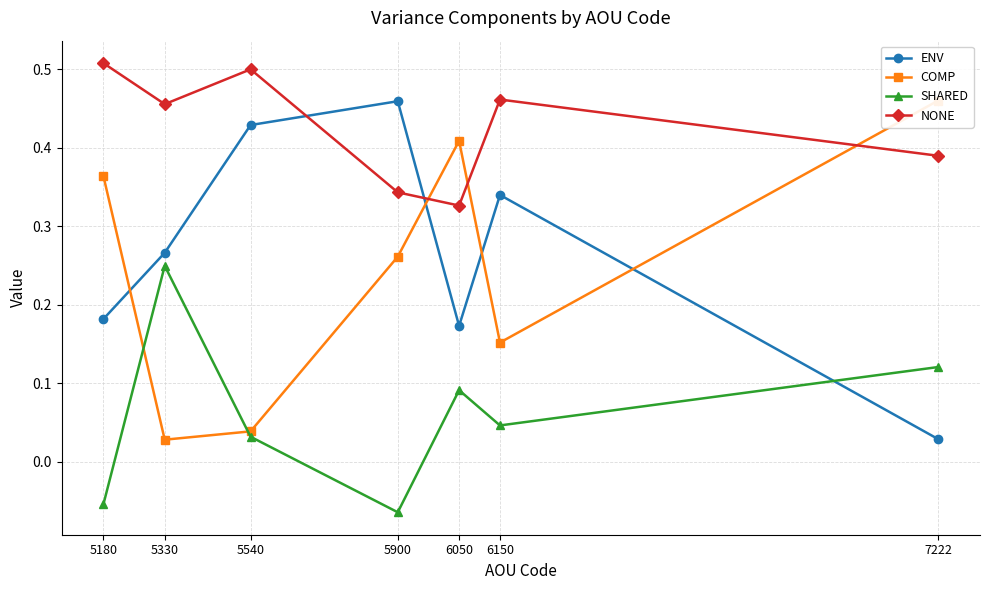

Which label corresponds to the smallest value in the chart?

5900